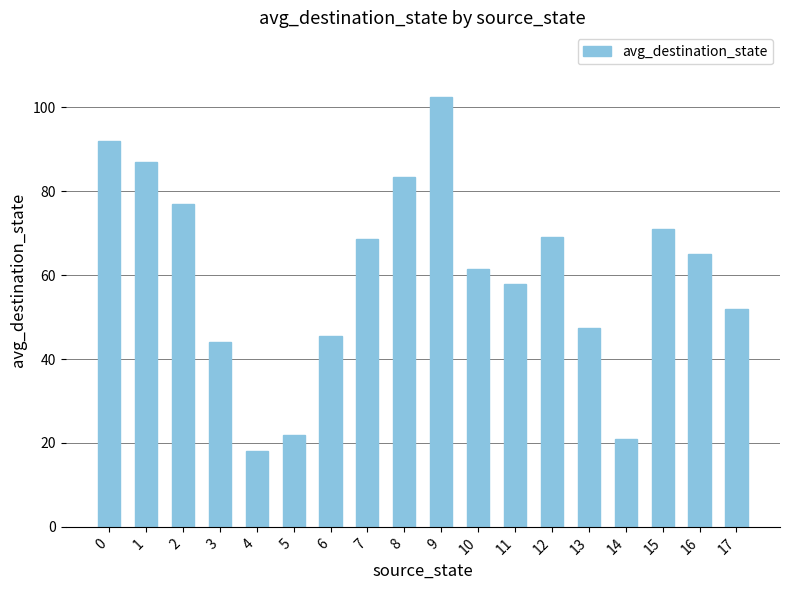

What value does the data have at 10?

61.5